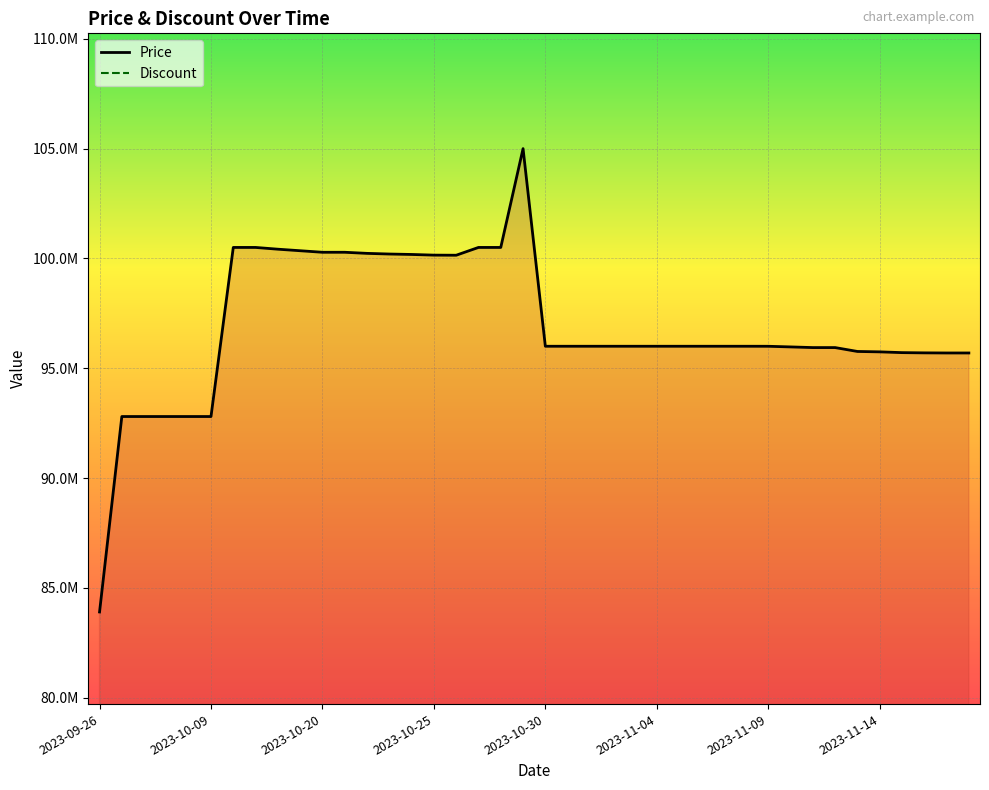

What is the total value across all series at 2023-11-14?

100500000